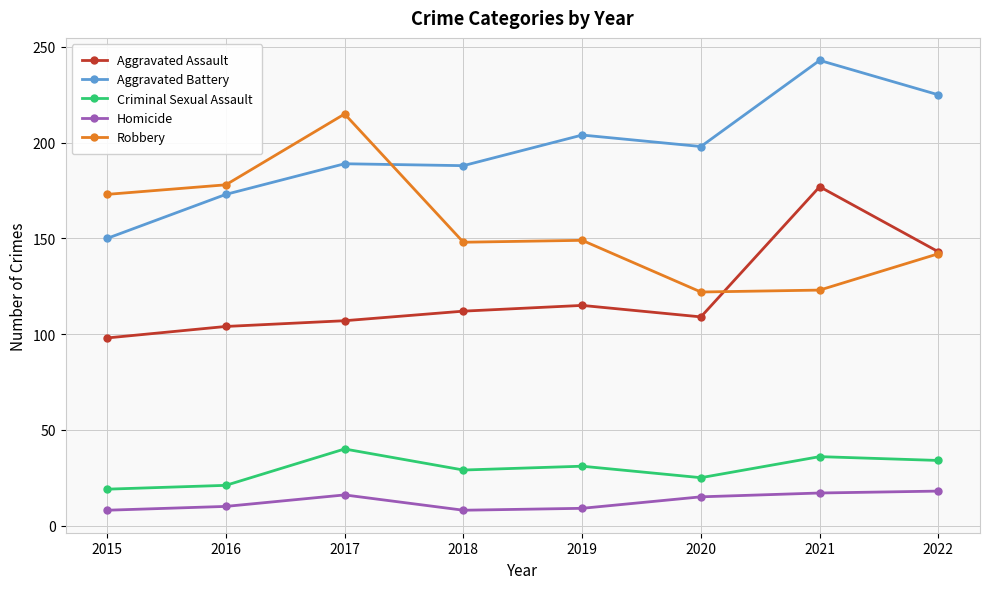

Does the chart have visible grid lines?

Yes